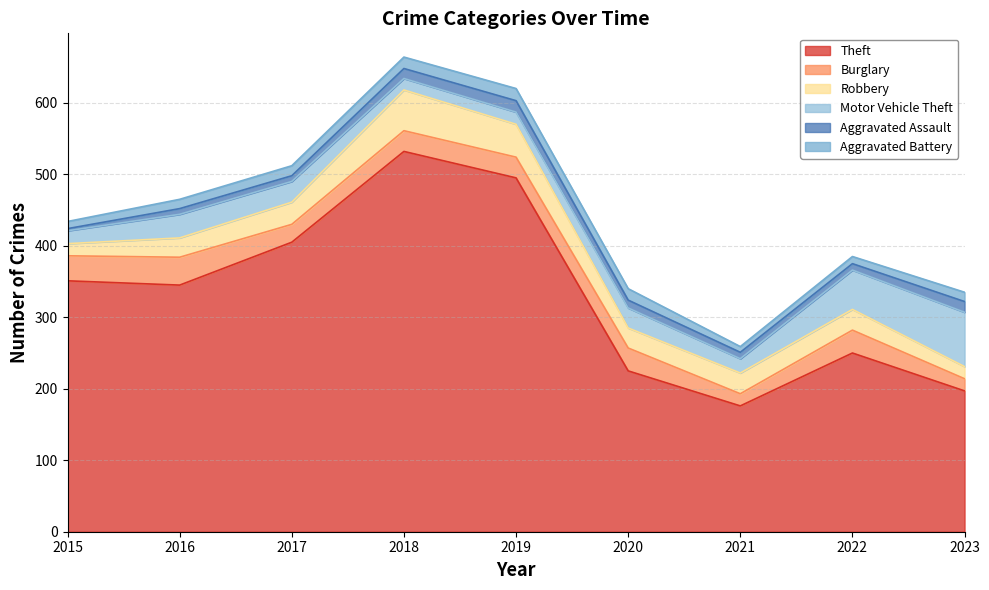

Which has a higher value, 2023 or 2019?

2019